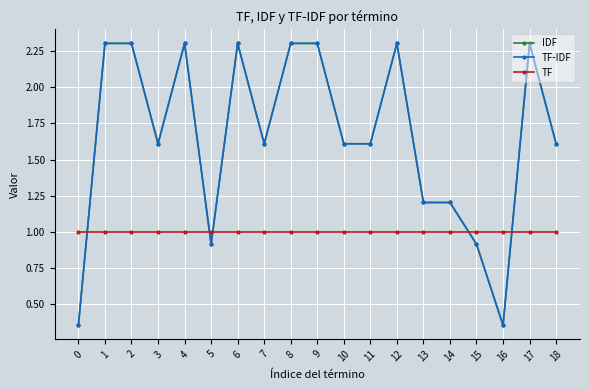

Which series has the largest range (max minus min)?

IDF